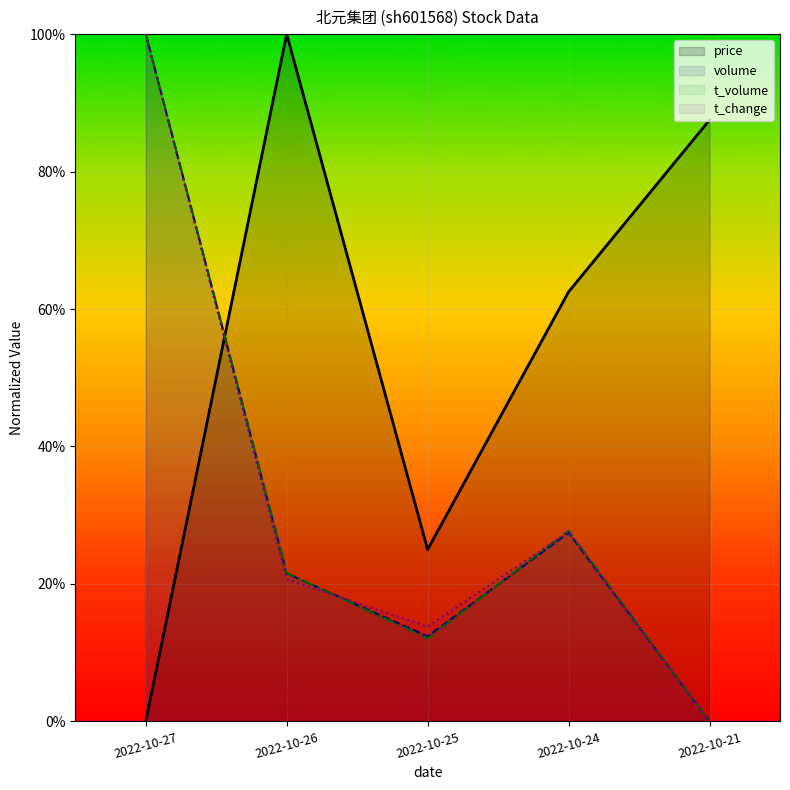

What value does the volume series have at 2022-10-26?

0.2